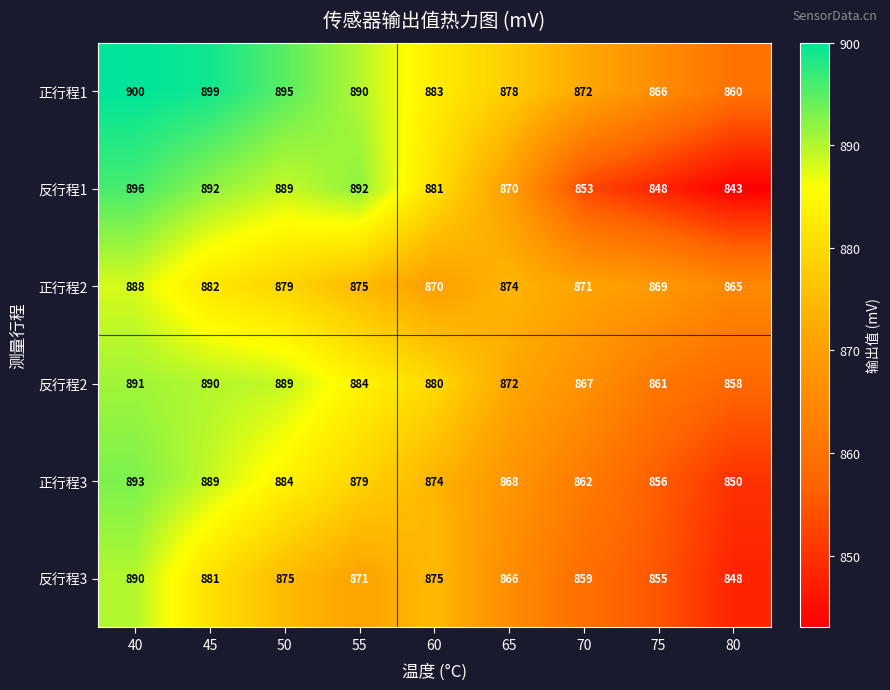

What is the sum of the 反行程2 values at 55 and 80?

1742